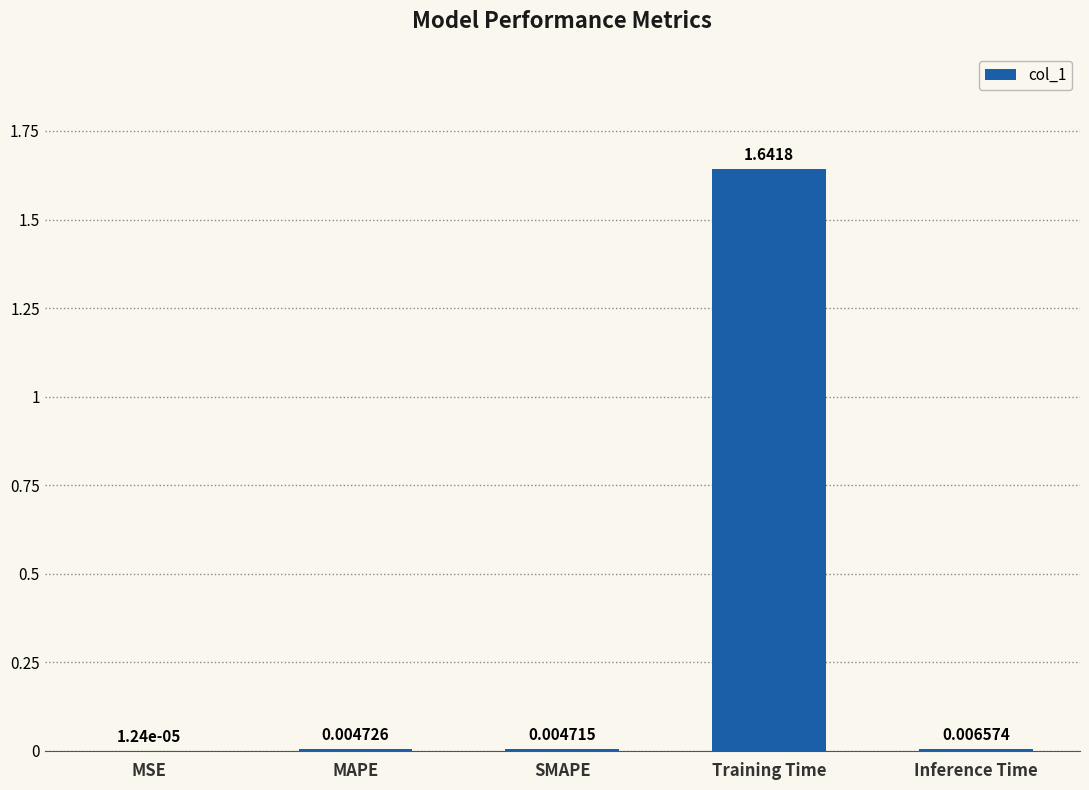

What is the sum of all values?

1.7